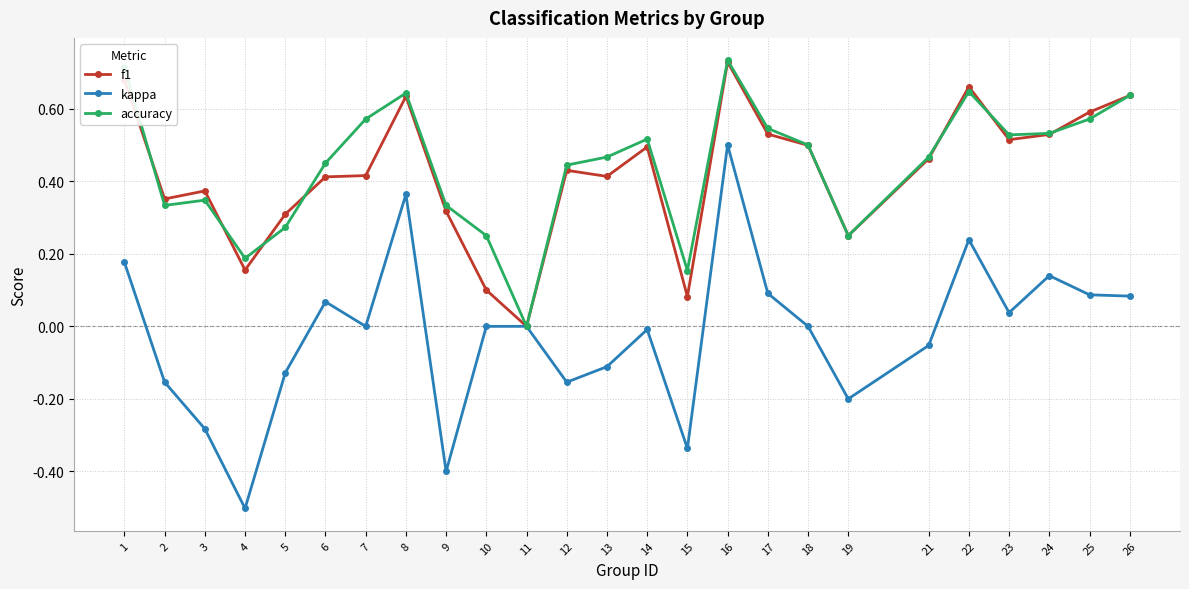

The accuracy series shows 0.4 at 12. True or false?

True